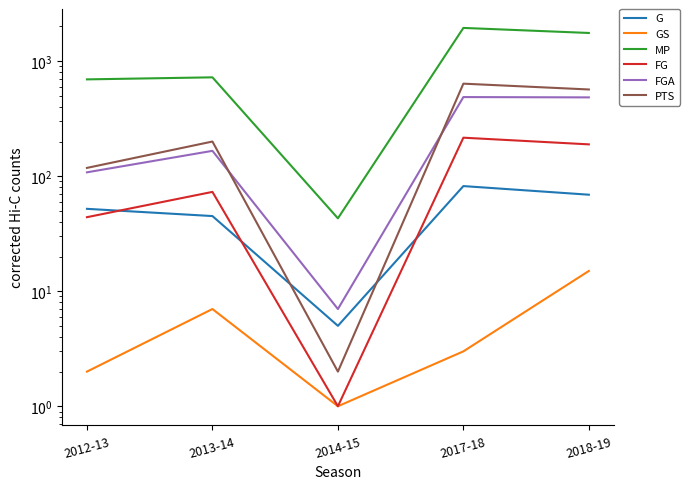

Is the value of MP at 2017-18 greater than the value of FG at 2018-19?

Yes